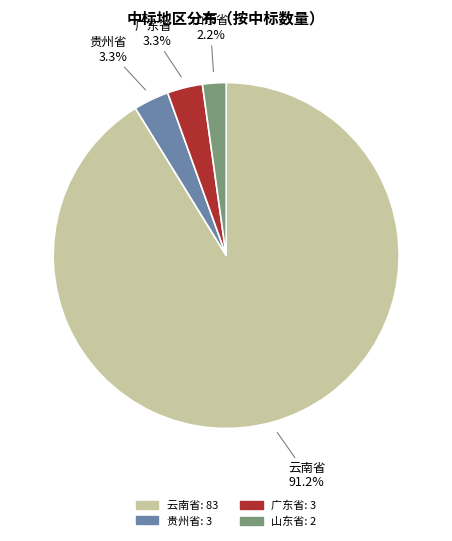

To the nearest percent, what portion does 云南省 represent?

91%